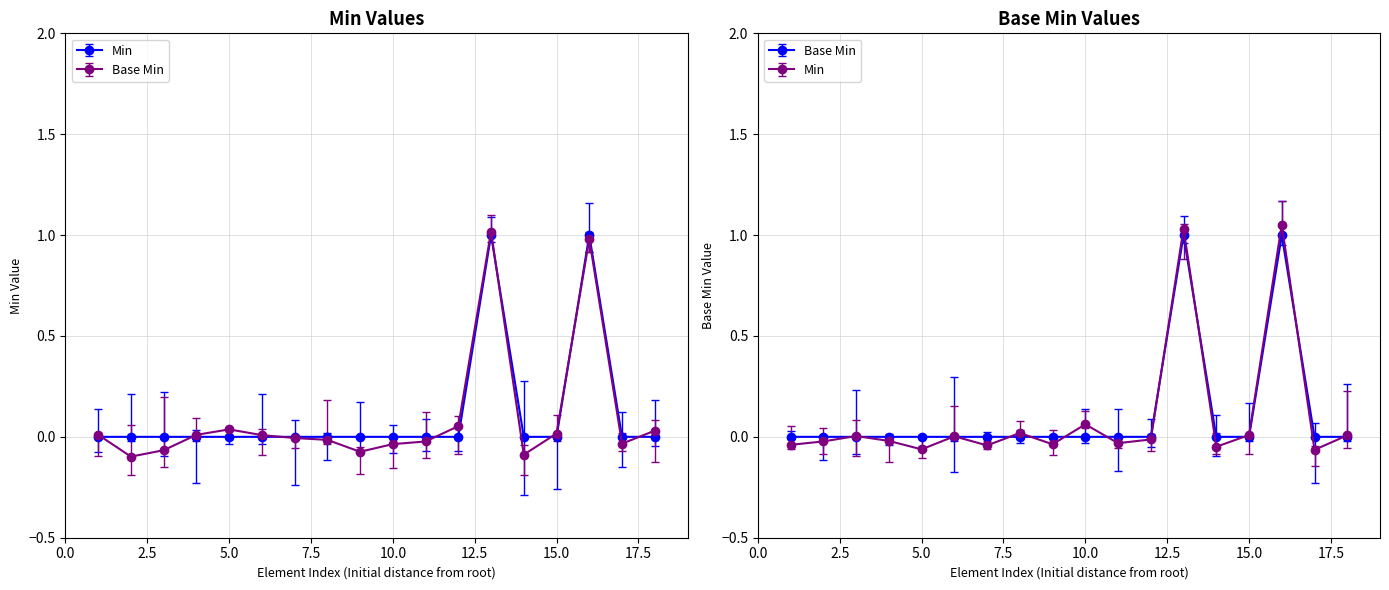

What are all the series names shown in the legend?

Min, Base Min